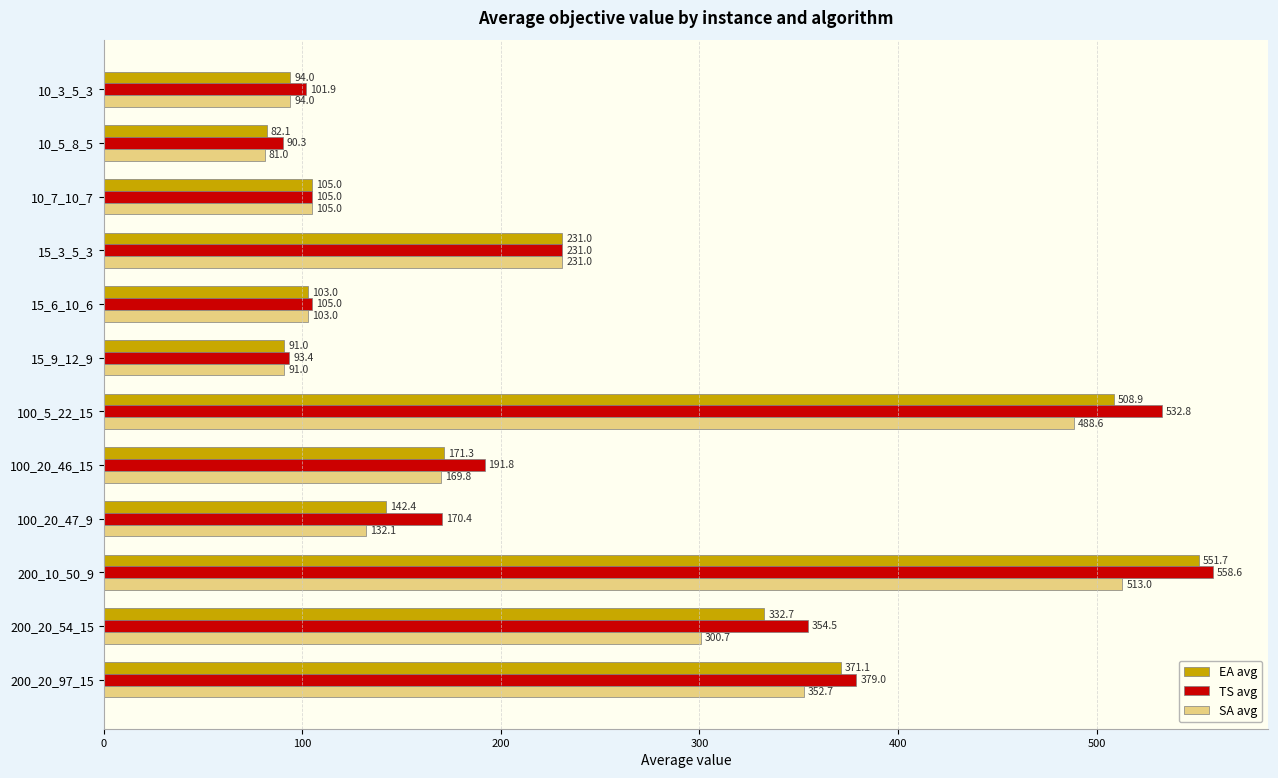

What is the minimum value shown in the chart?

81.0